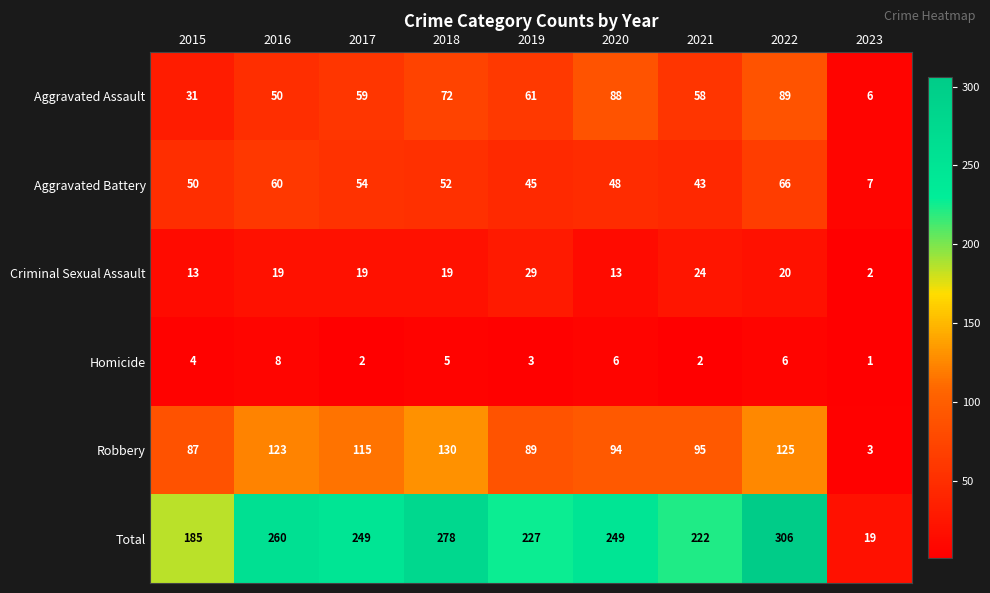

What is the total value across all series at 2022?

612